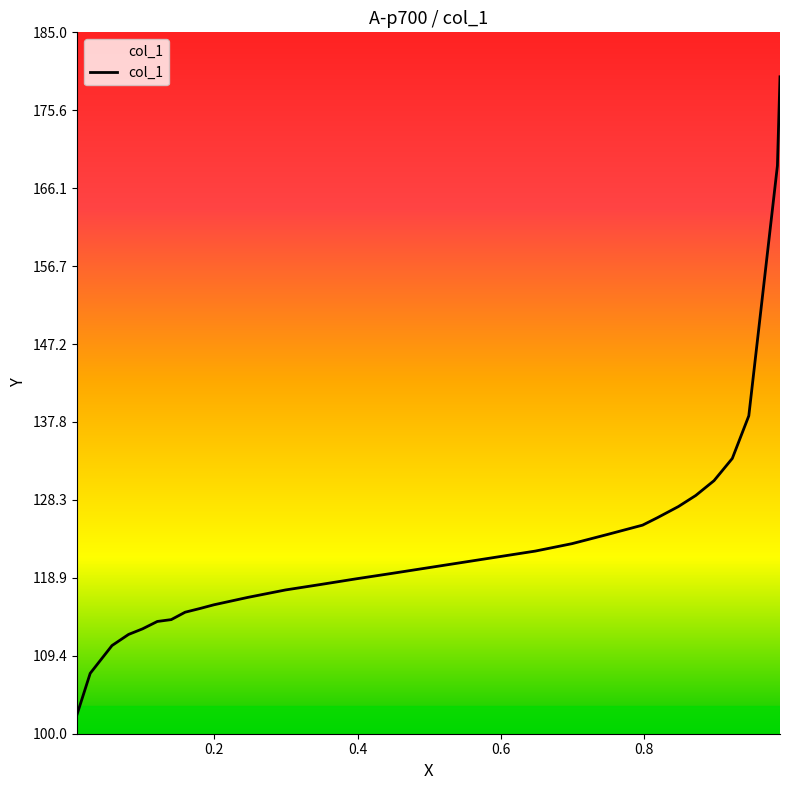

What is the greatest value displayed?

179.6